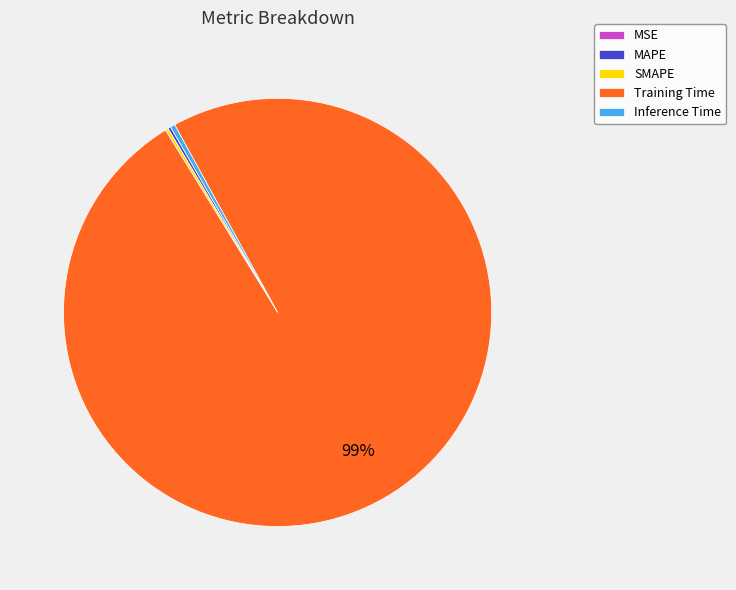

To the nearest percent, what is the average slice percentage?

20%